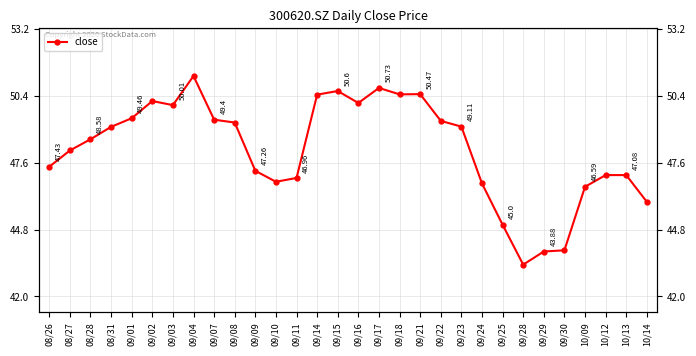

At which category does the chart reach its peak across all series?

09/04